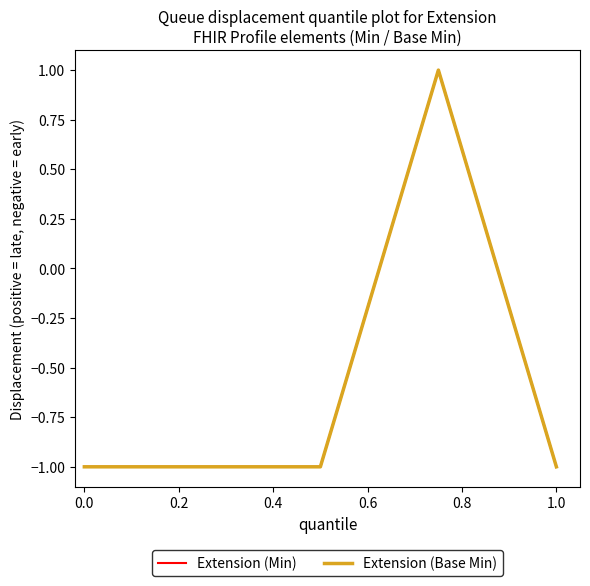

What is the value of the Extension (Min) point at the 2nd from the left?

-1